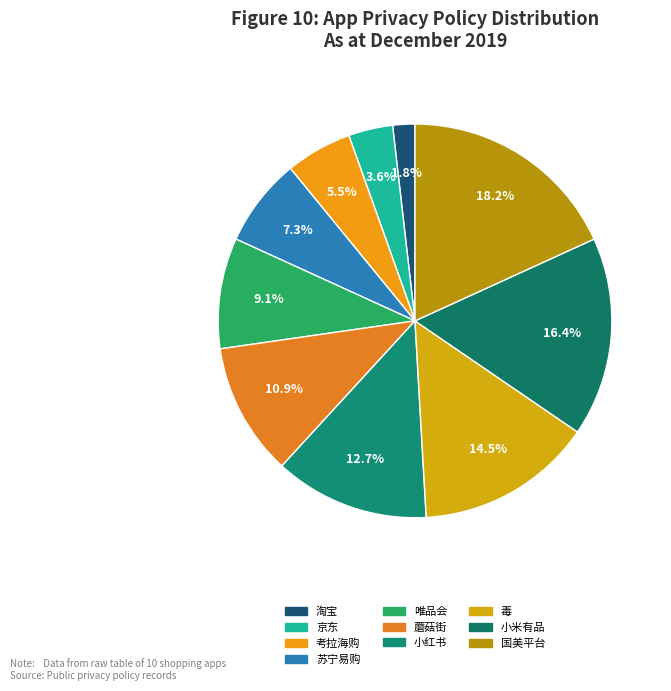

How many slices are in this pie chart?

10